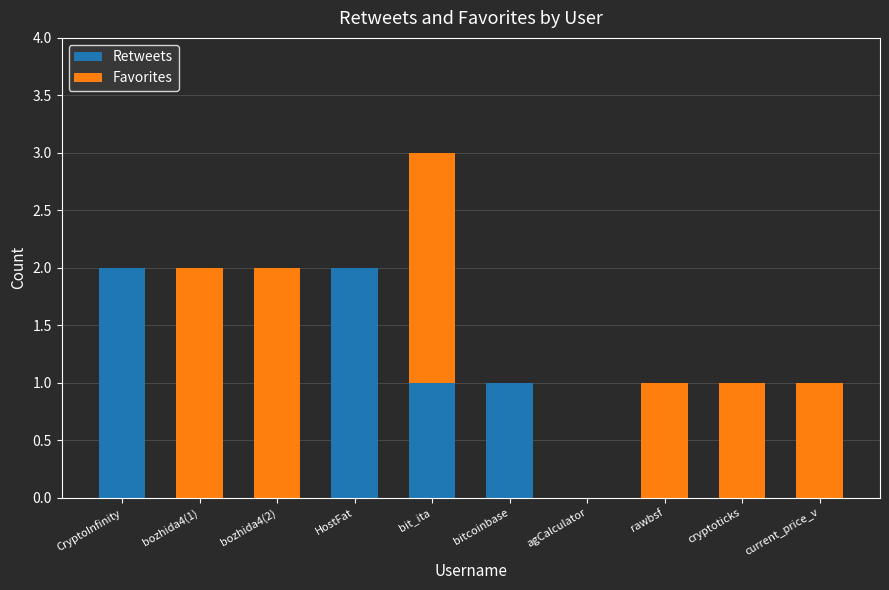

The Retweets series shows 1 at HostFat. True or false?

False